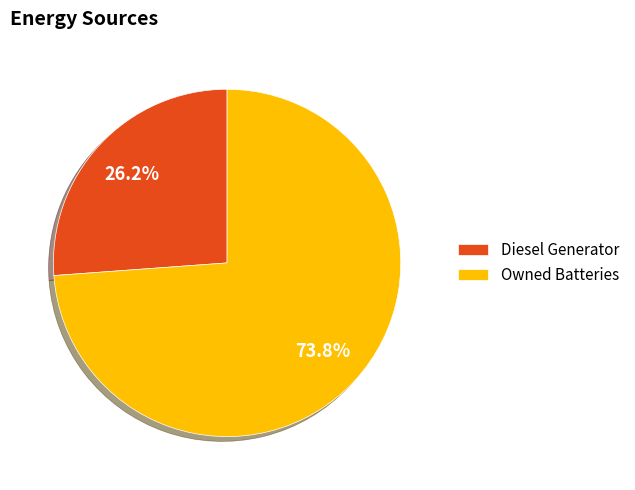

Which has a higher value, Owned Batteries or Diesel Generator?

Owned Batteries